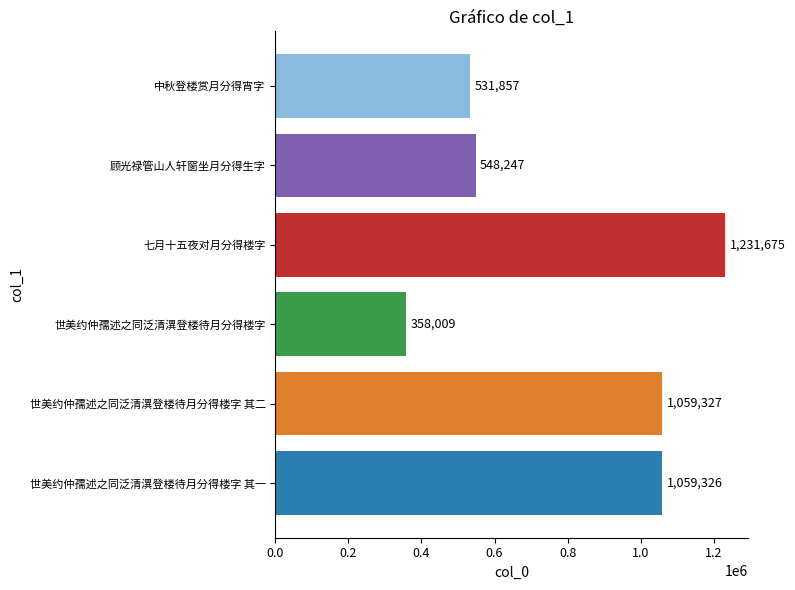

What is the approximate value at 世美约仲孺述之同泛清潩登楼待月分得楼字 其一, to the nearest 100?

1059300